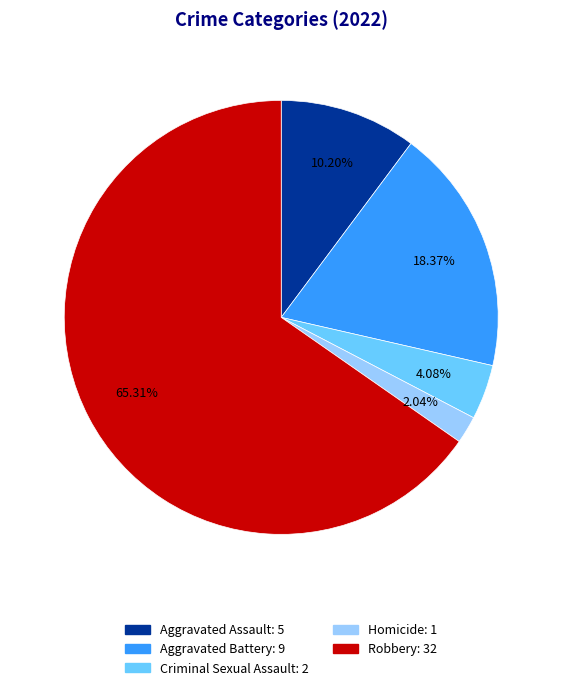

Which category has the biggest portion of the pie?

Robbery